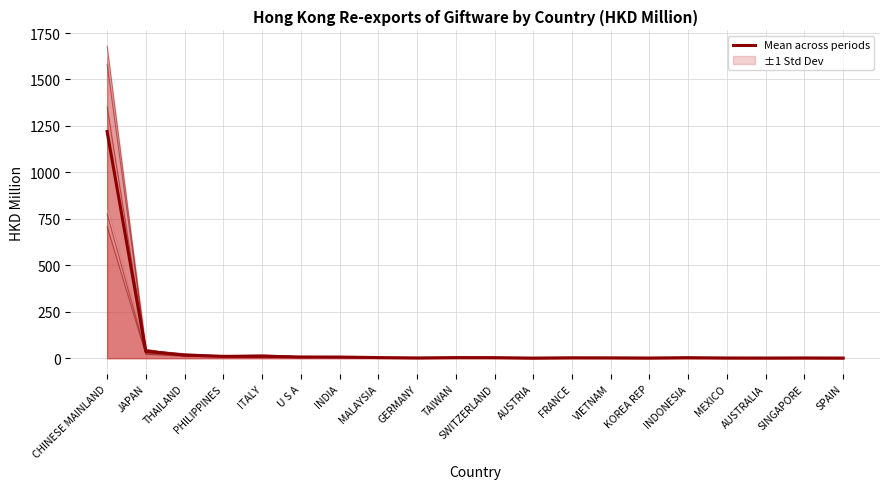

How many points are lower than both their immediate neighbors (excluding endpoints)?

5